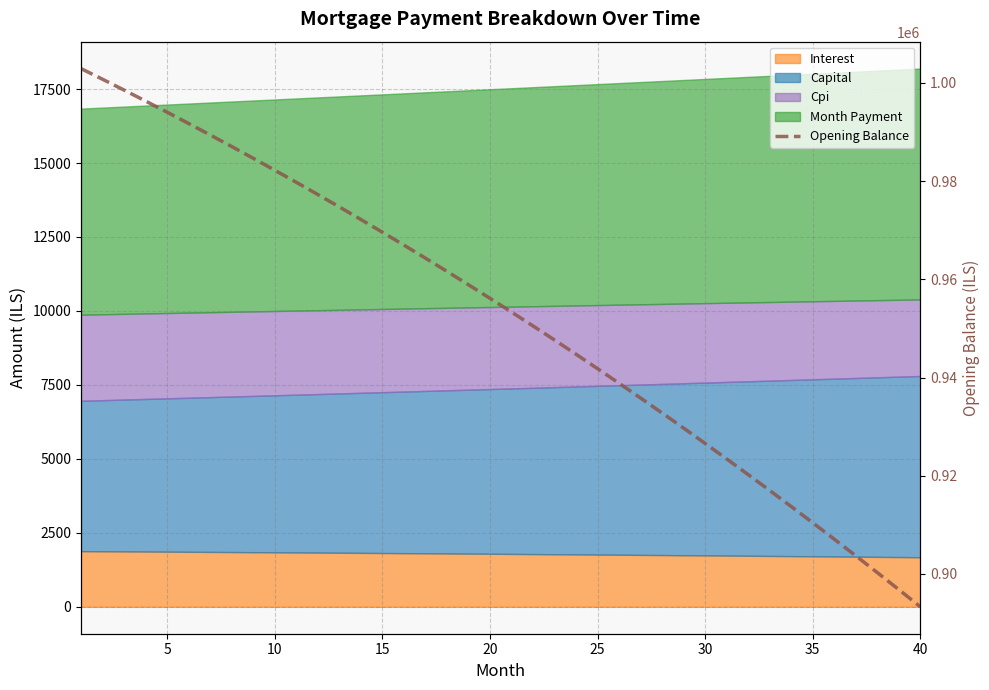

How many lines are shown in the chart?

1